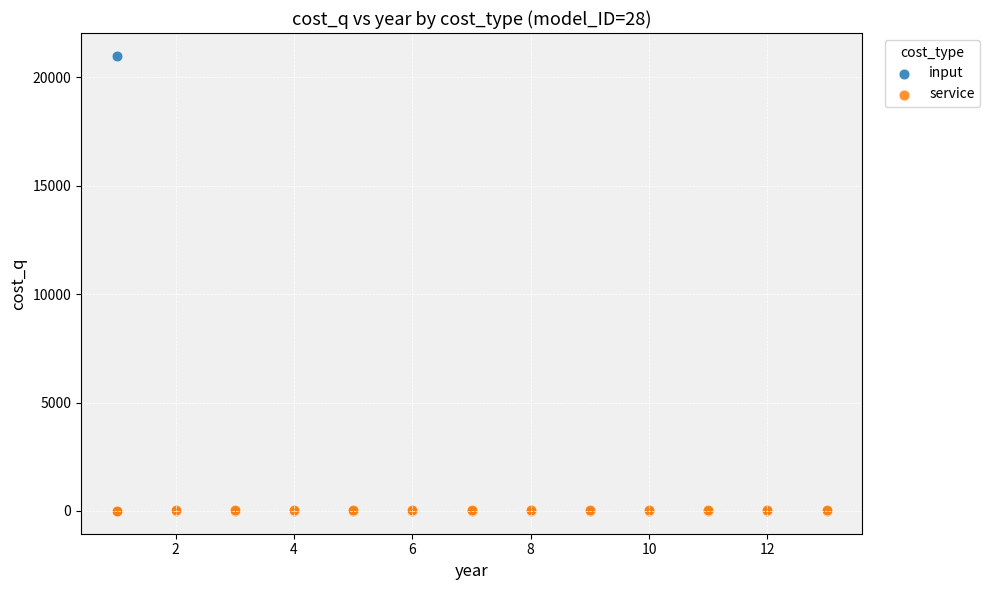

Which series has the widest spread of Y values?

input